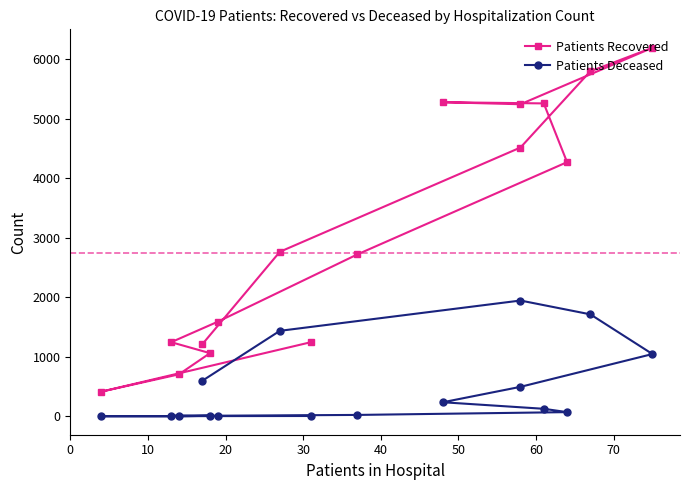

What is the maximum value shown in the chart?

6194